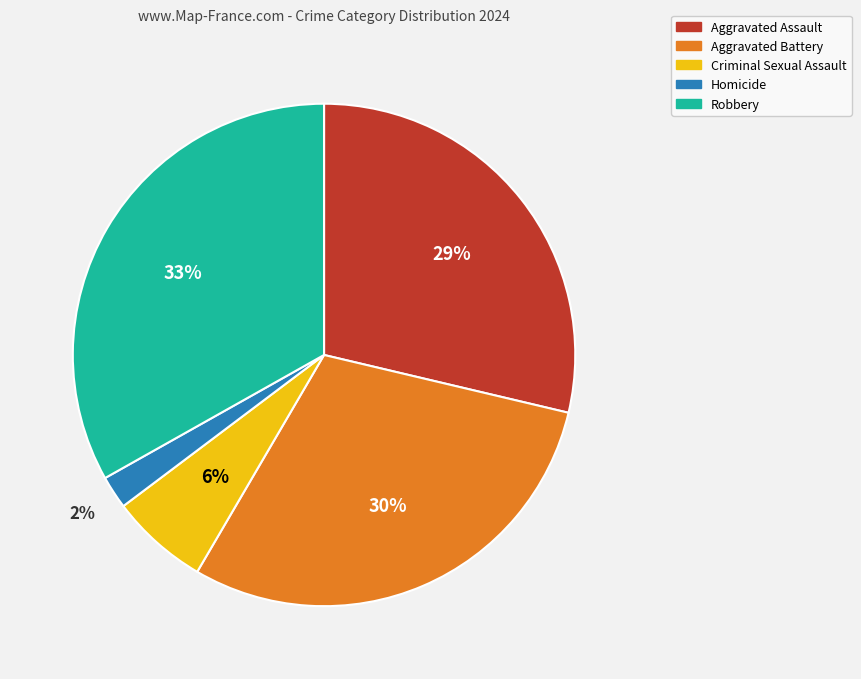

Count the number of slices in the pie.

5